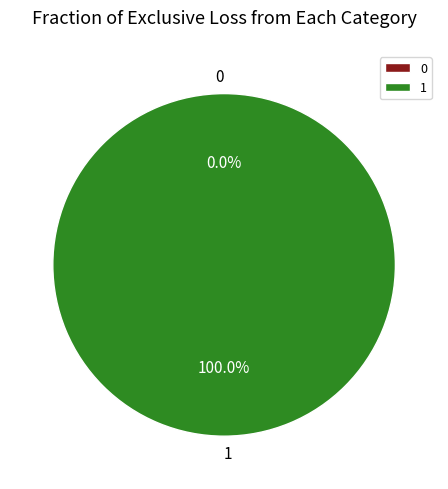

Combined, do 1 and 0 account for over 50%?

Yes